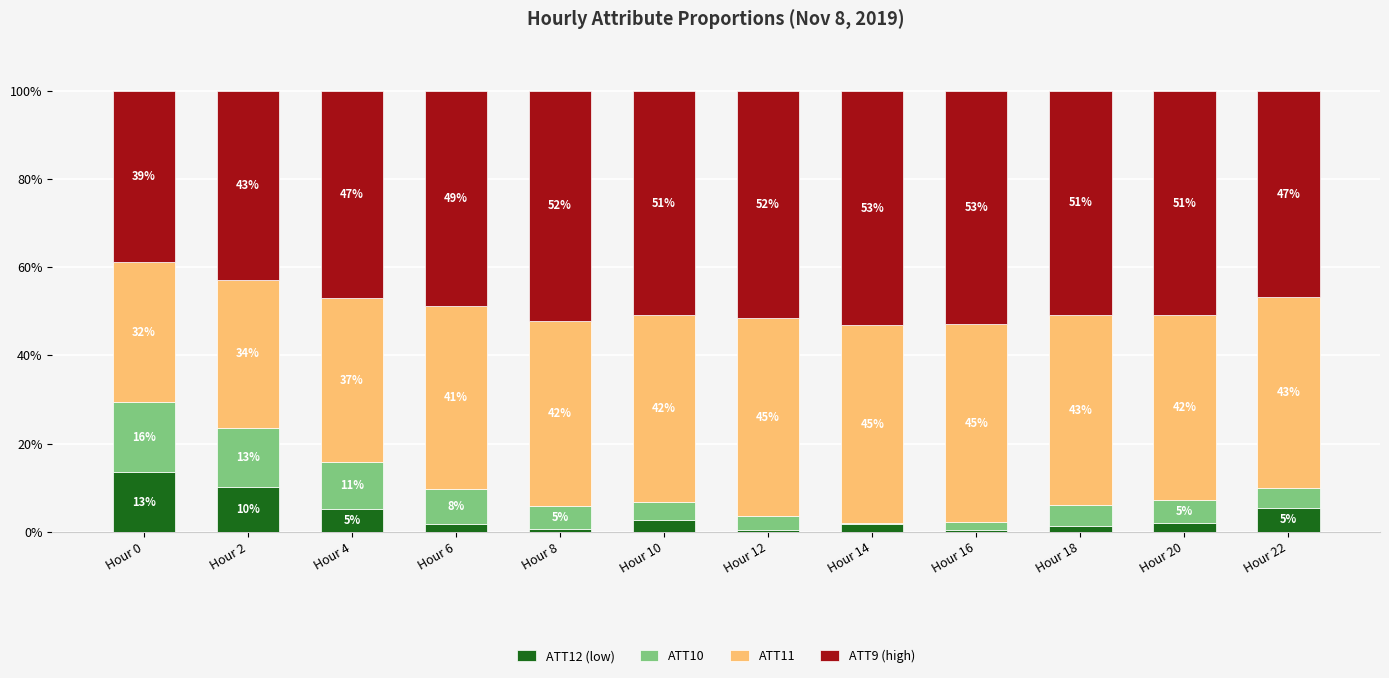

How many categories are shown in the chart?

12